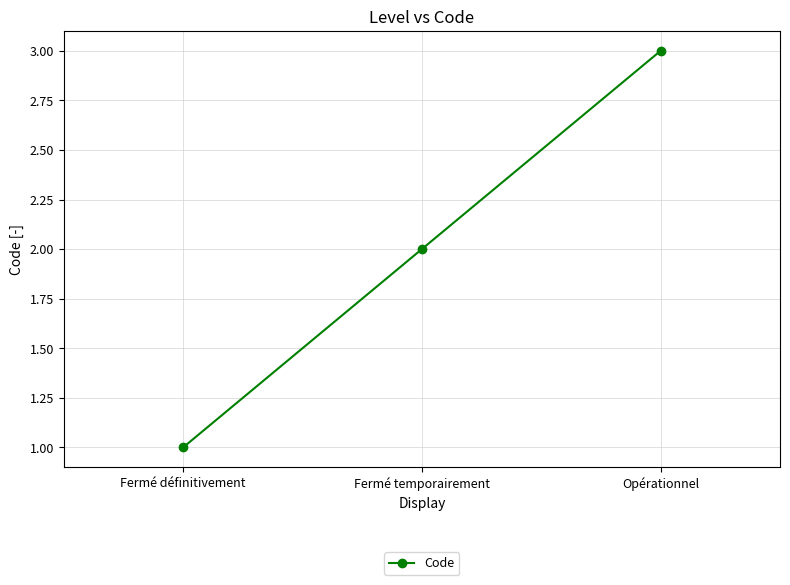

What is the difference between the values at Fermé définitivement and Opérationnel?

2